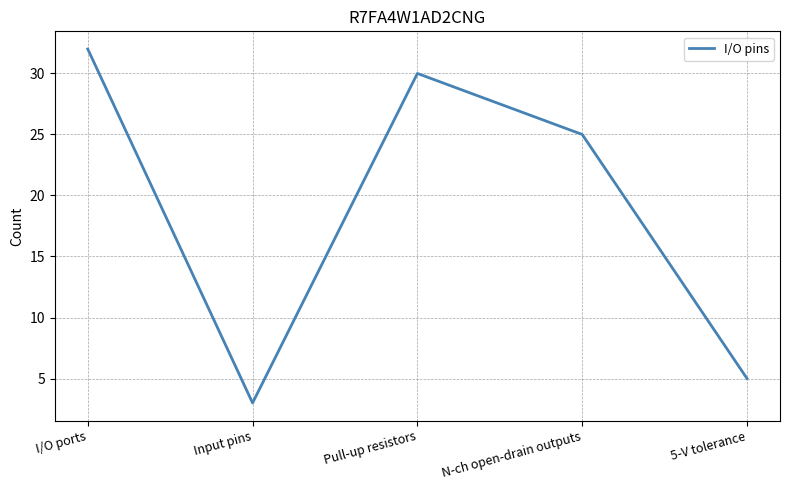

True or false: the data has more than 2 interior local peaks.

False